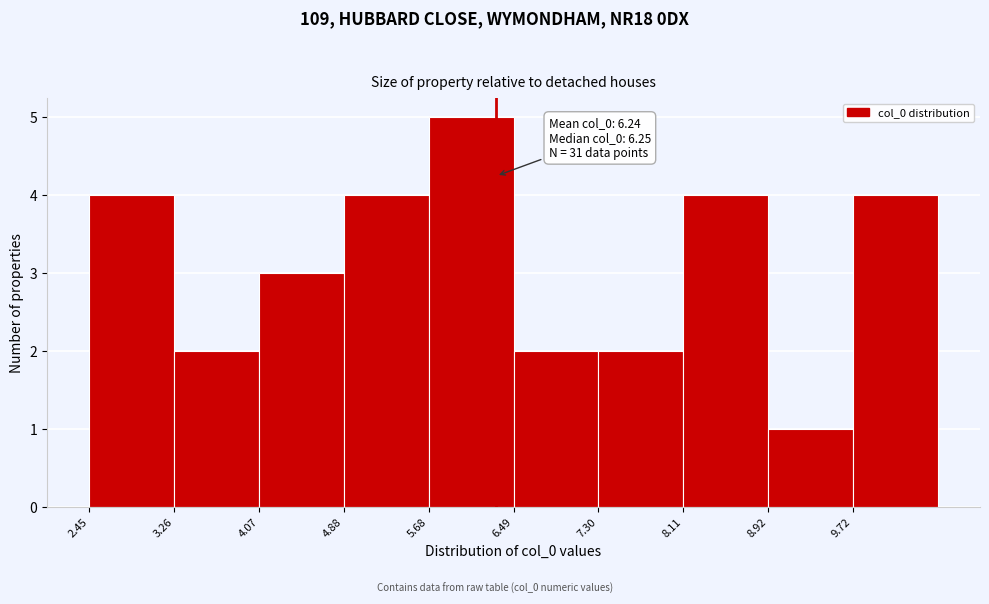

Which range on the x-axis has the tallest bar?

5.7 to 6.5